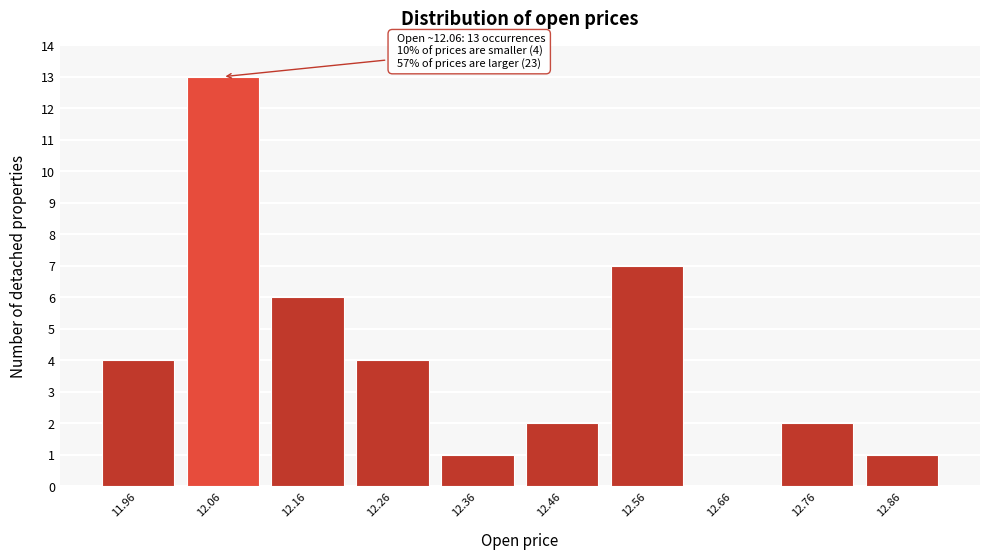

Reading right to left, list all the values displayed in this chart.

12.86=1	12.76=2	12.66=0	12.56=7	12.46=2	12.36=1	12.26=4	12.16=6	12.06=13	11.96=4